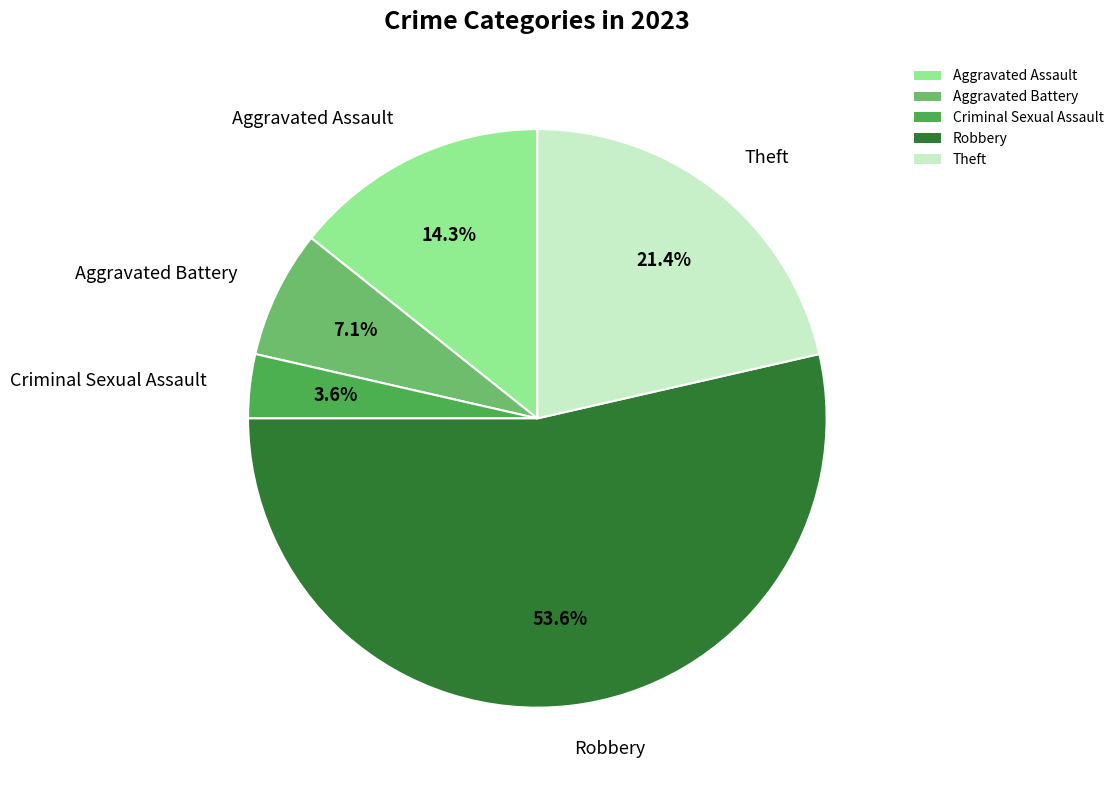

To the nearest percent, what is the combined percentage of Criminal Sexual Assault and Robbery?

57%